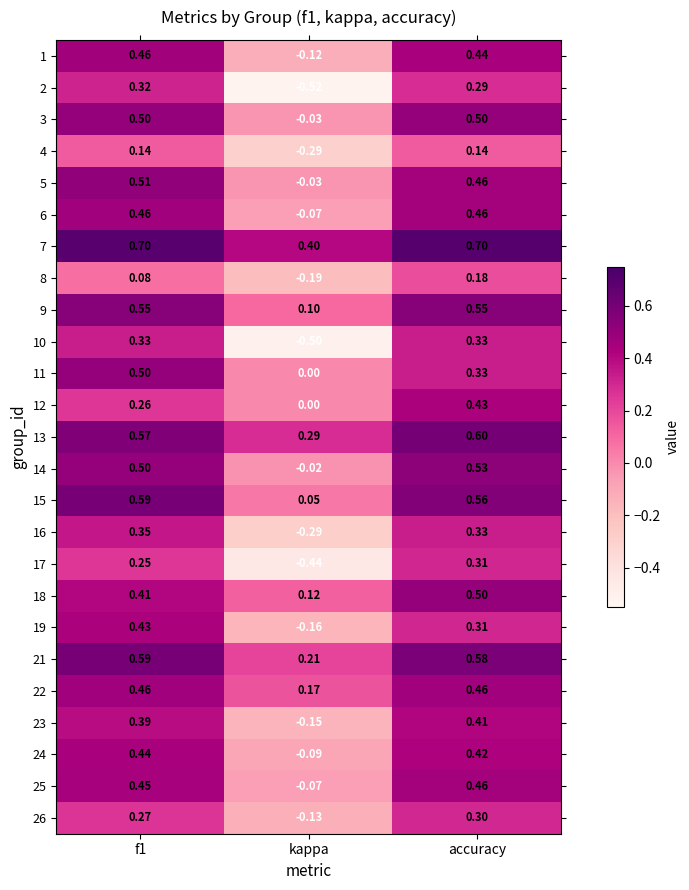

How many values in 17 are below zero?

1